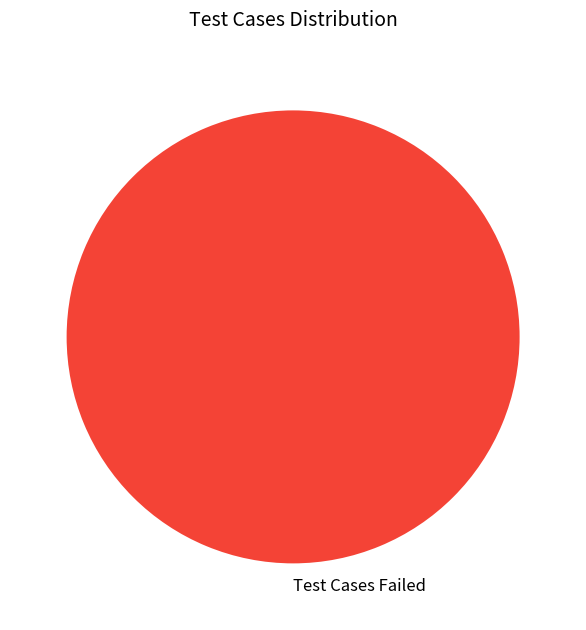

Which slice represents more than half of the pie?

Test Cases Failed